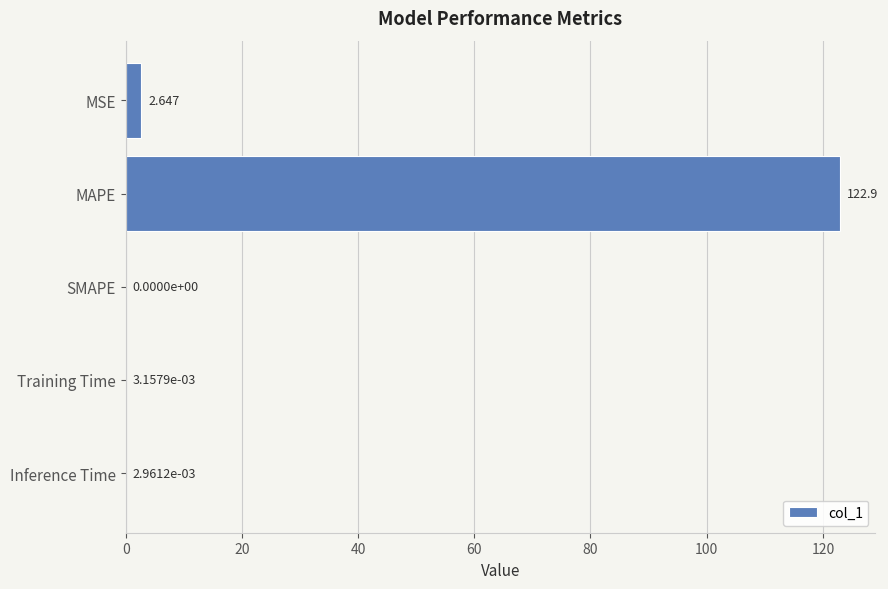

Which label corresponds to the largest value in the chart?

MAPE